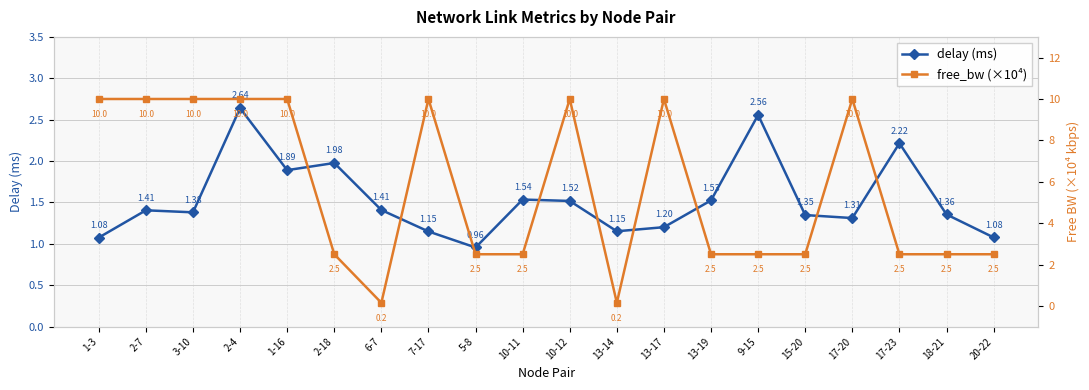

At which label does free_bw (×10⁴) first exceed 2?

1-3